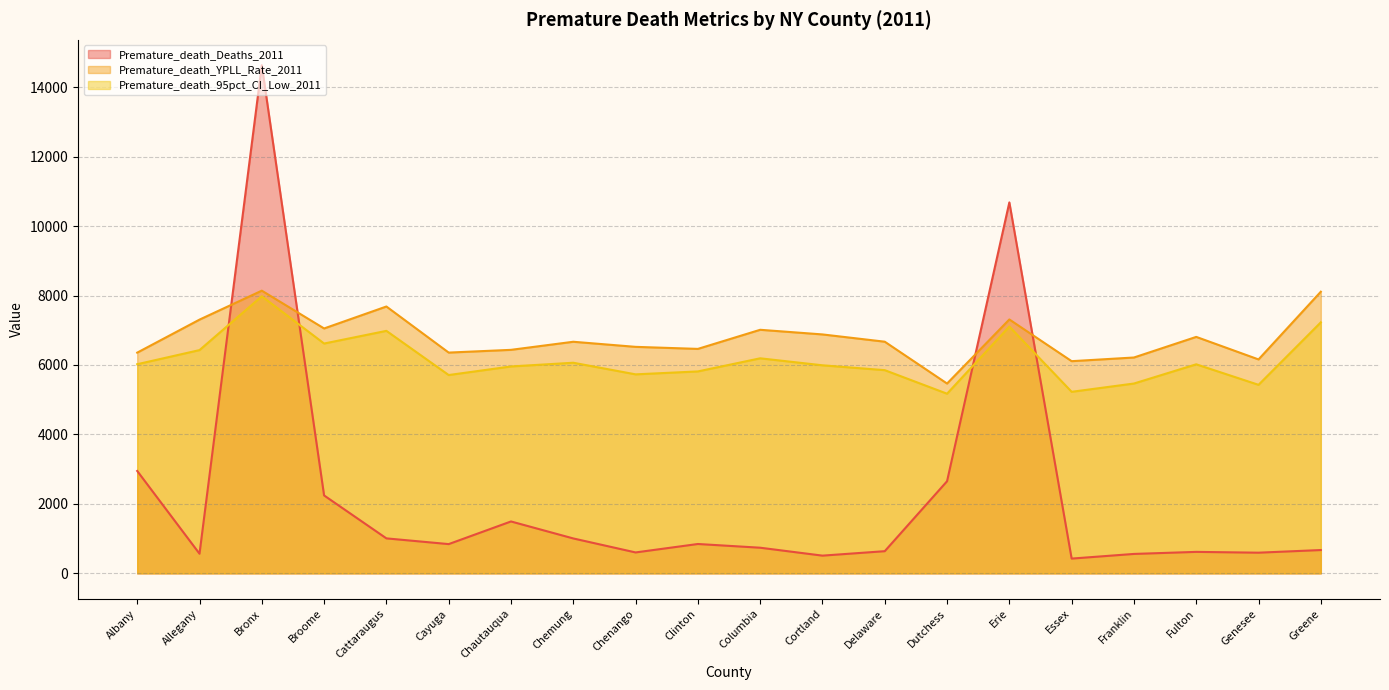

List the labels in order of Premature_death_Deaths_2011 value, largest first.

Bronx, Erie, Albany, Dutchess, Broome, Chautauqua, Cattaraugus, Chemung, Clinton, Cayuga, Columbia, Greene, Delaware, Fulton, Chenango, Genesee, Allegany, Franklin, Cortland, Essex